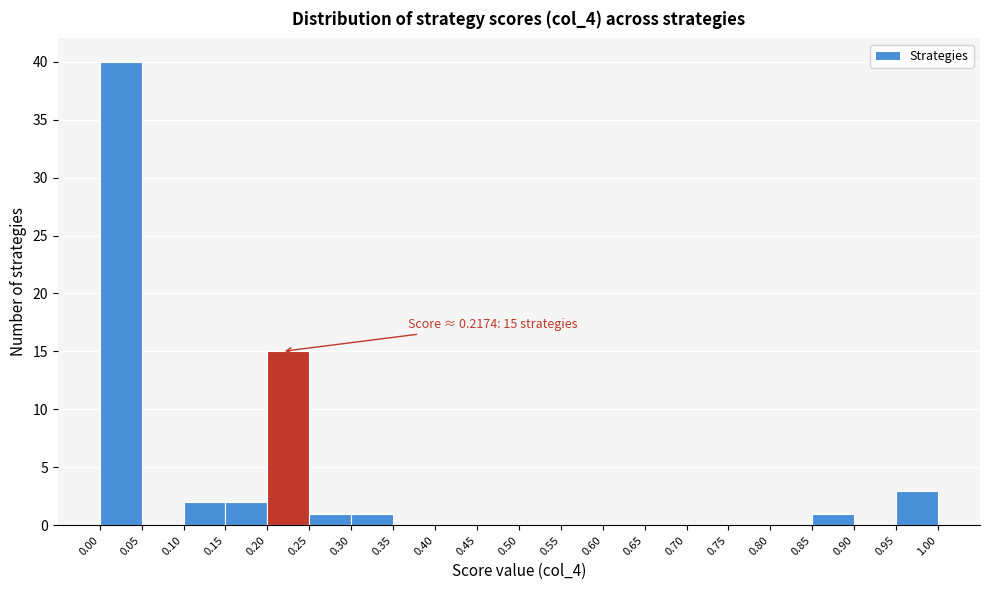

Over which range of the x-axis is the bar tallest?

0.00 to 0.05